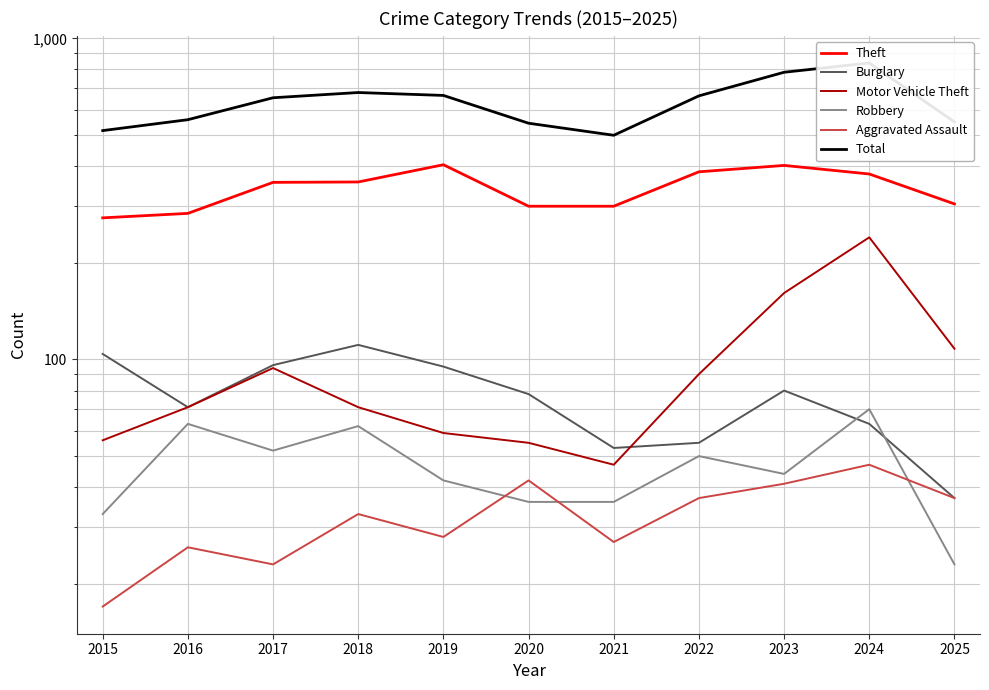

Does the chart display data point markers on the line(s)?

No